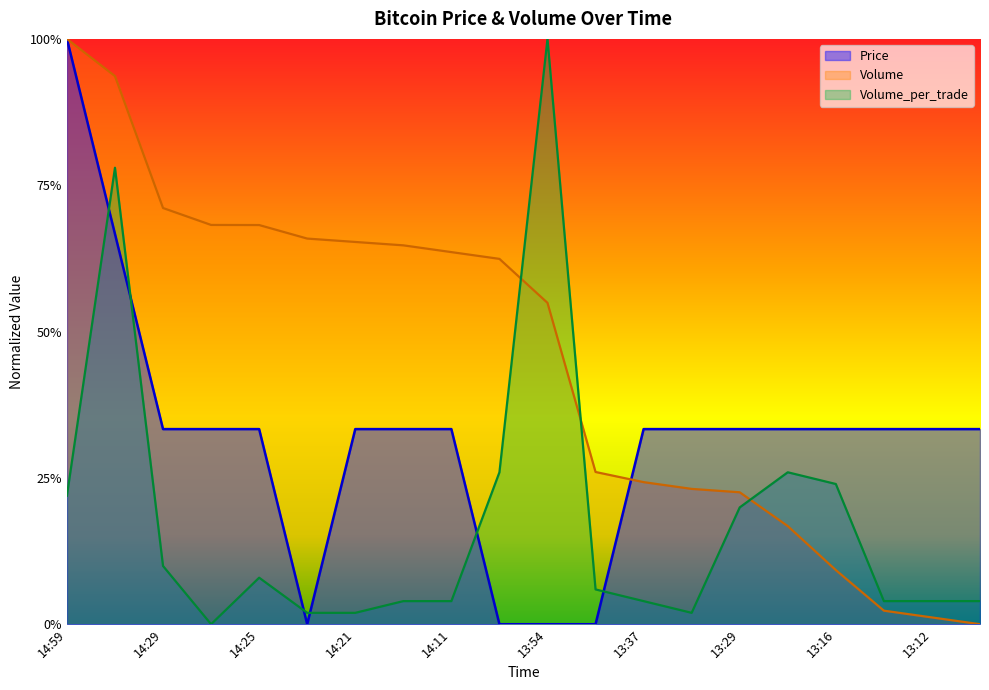

Rank the series at 13:29 from highest to lowest value.

Price, Volume, Volume_per_trade